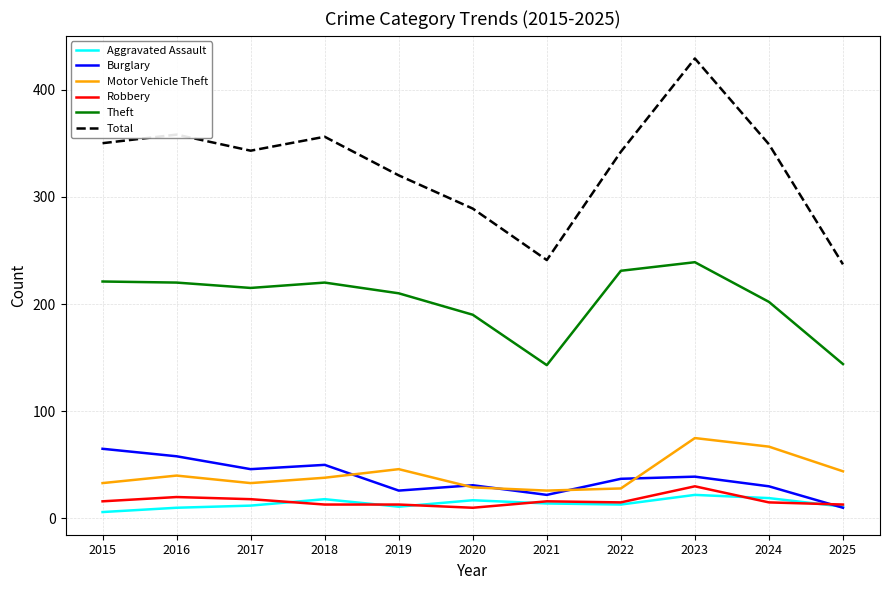

What is the average value of the Motor Vehicle Theft series?

42